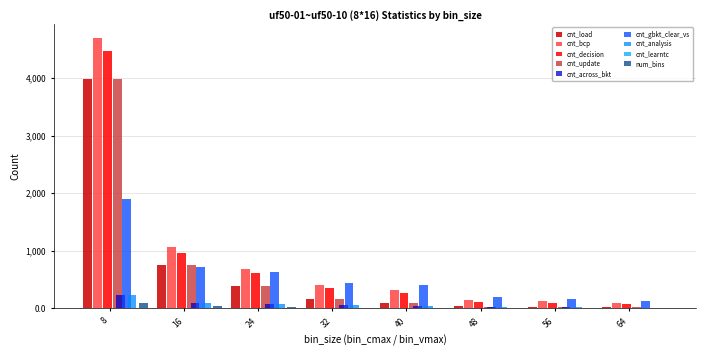

How many series are shown in this chart?

9